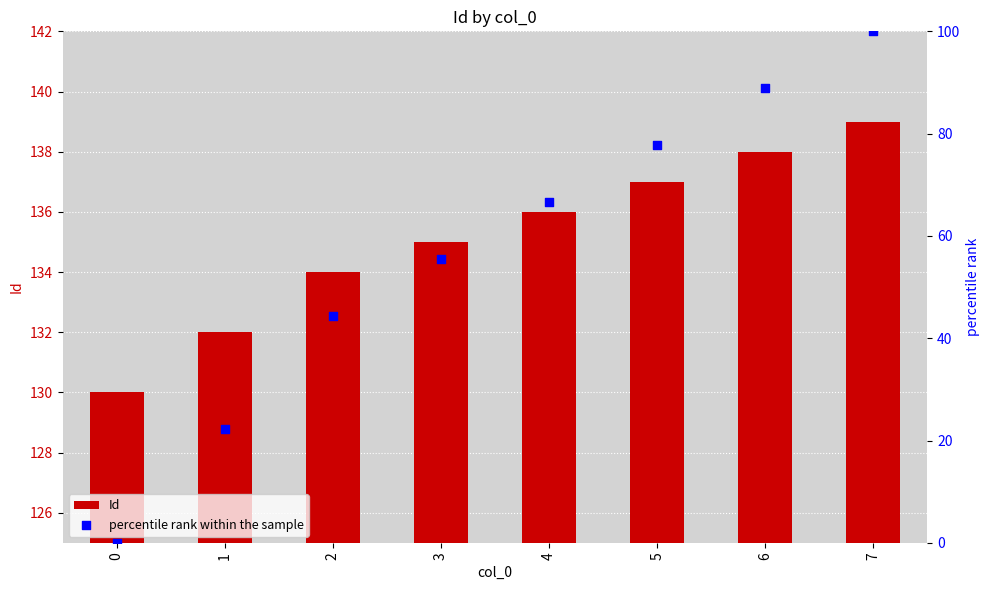

What is the total value across all series at 0?

130.0